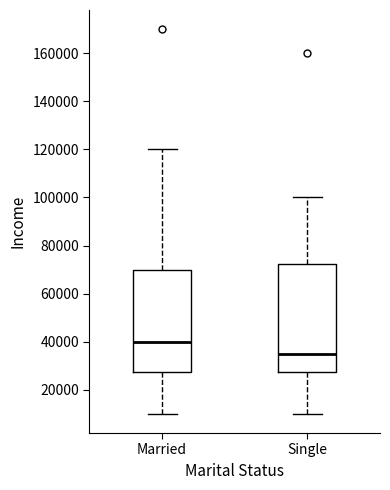

Reading left to right, read every box against the y-axis: the position of its median line, the range the box covers, and the ends of its whiskers. The values are not printed on the chart, so give them approximately, as read against the axis.

Married: median 40000, box 28000 to 70000, whiskers 10000 to 120000
Single: median 36000, box 28000 to 72000, whiskers 10000 to 100000